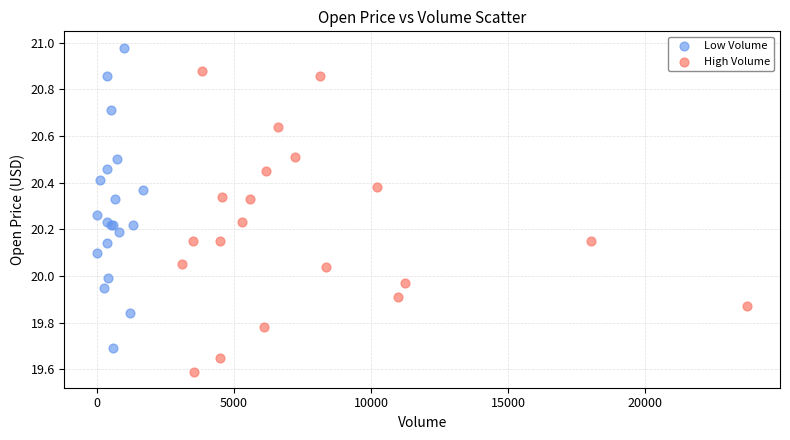

Which series reaches the minimum Y coordinate?

High Volume